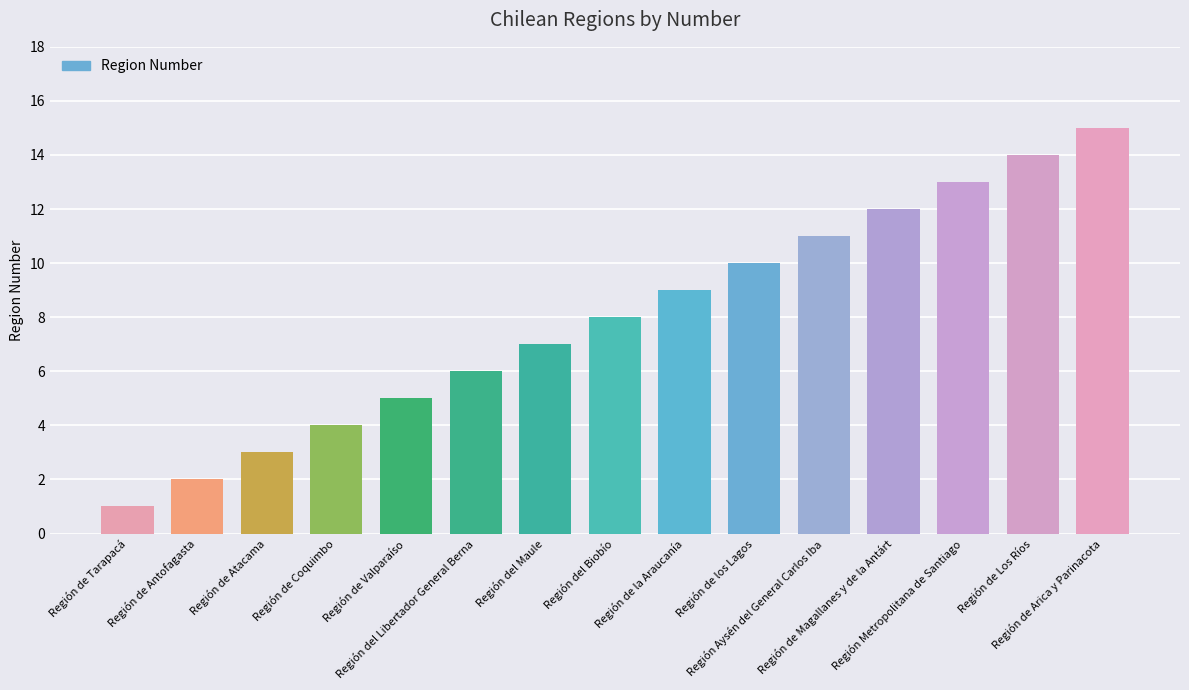

What is the greatest value displayed?

15